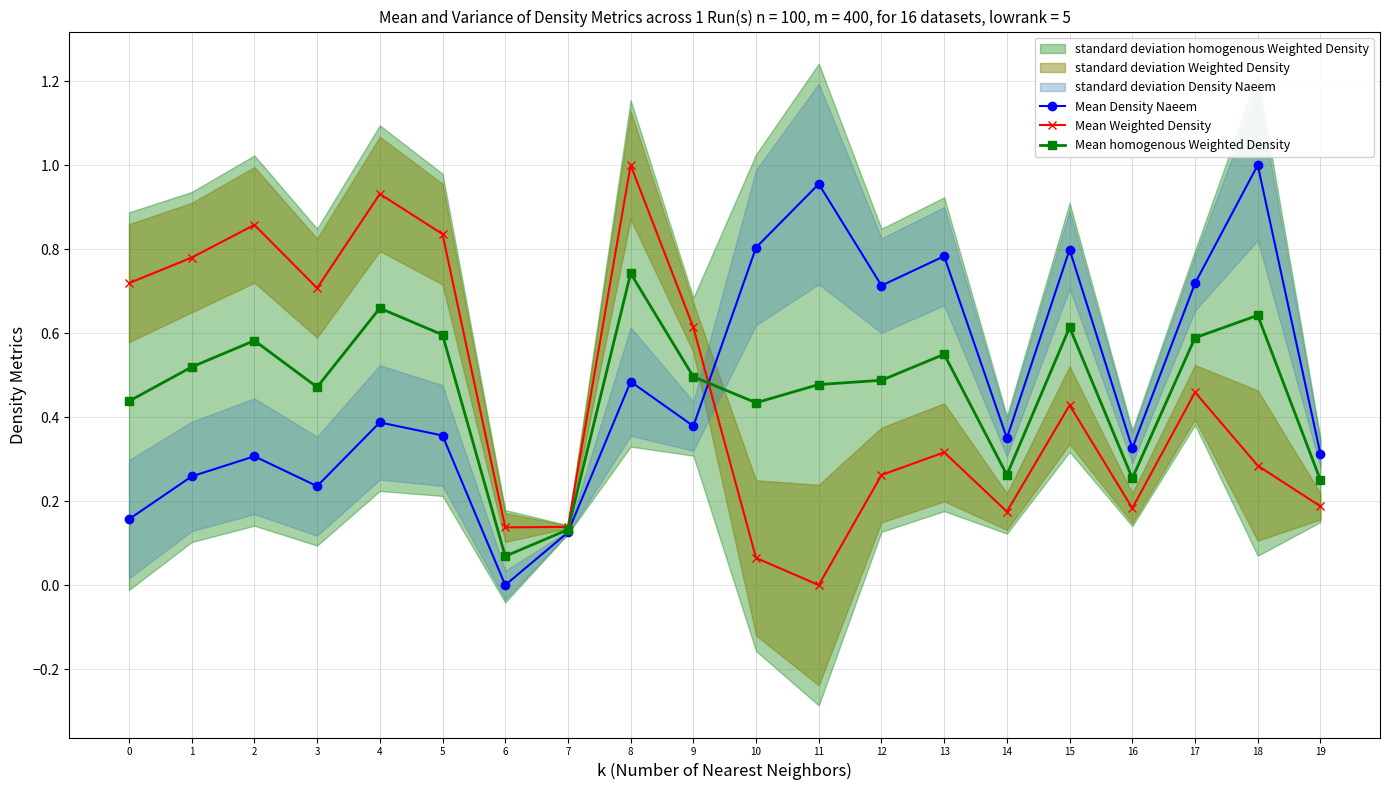

At which category is the sum across all series the highest?

8